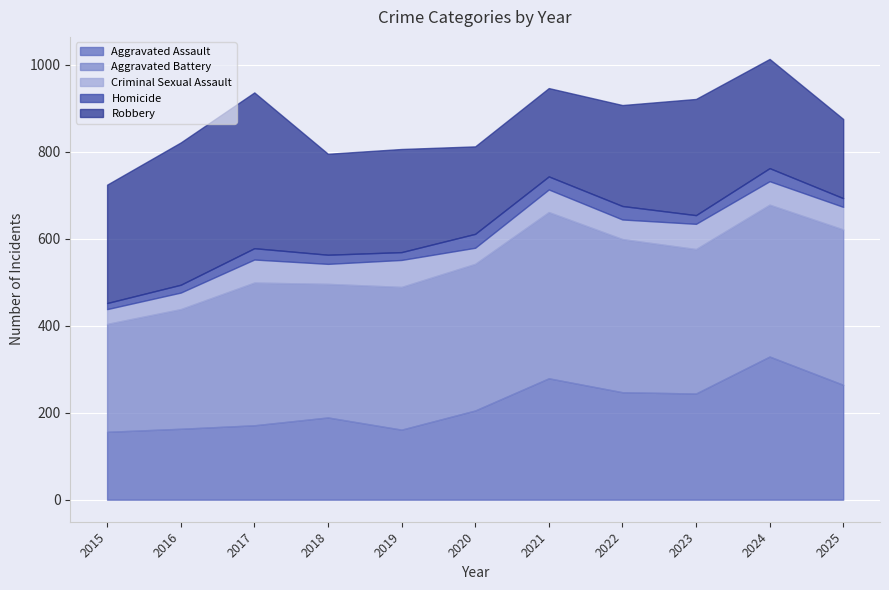

What is the difference between the highest and lowest values at 2018?

286